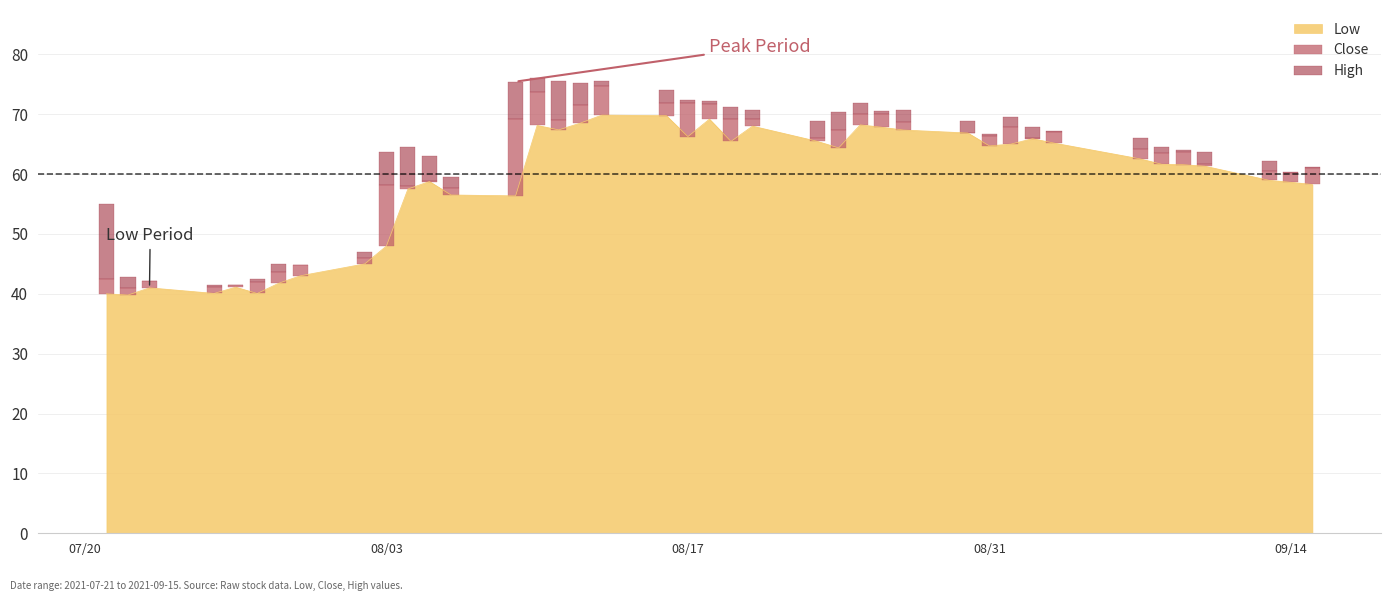

What is the highest value of the Low series?

69.8